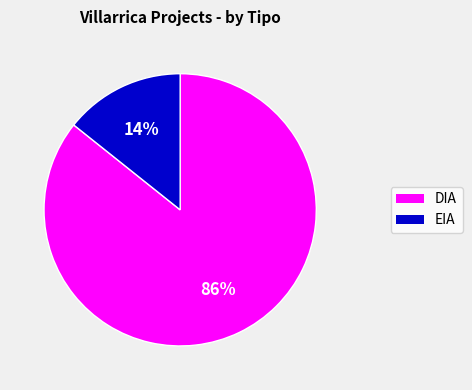

How many segments does this pie chart have?

2